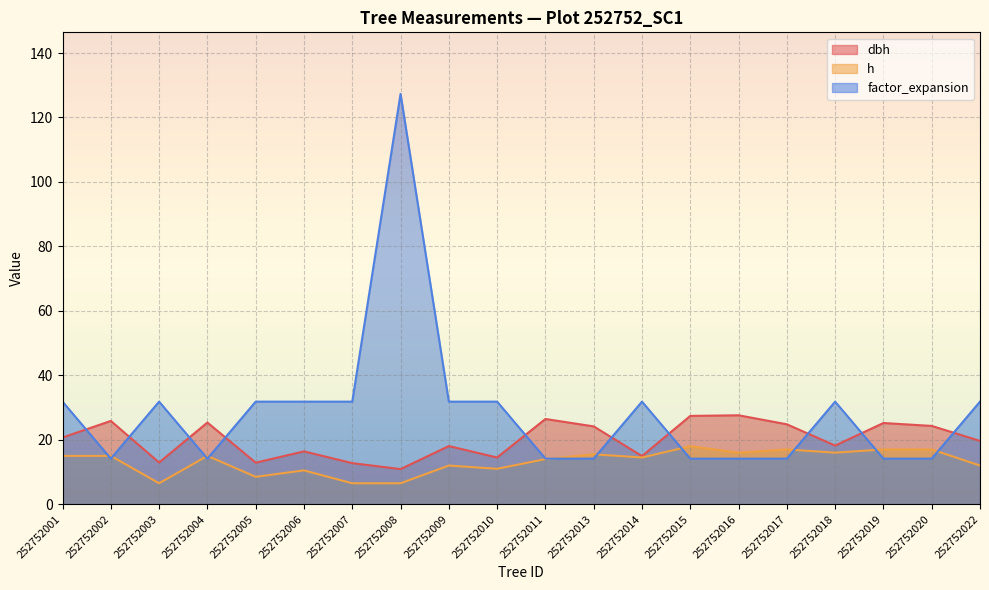

List the series in order of their overall mean, lowest first.

h, dbh, factor_expansion